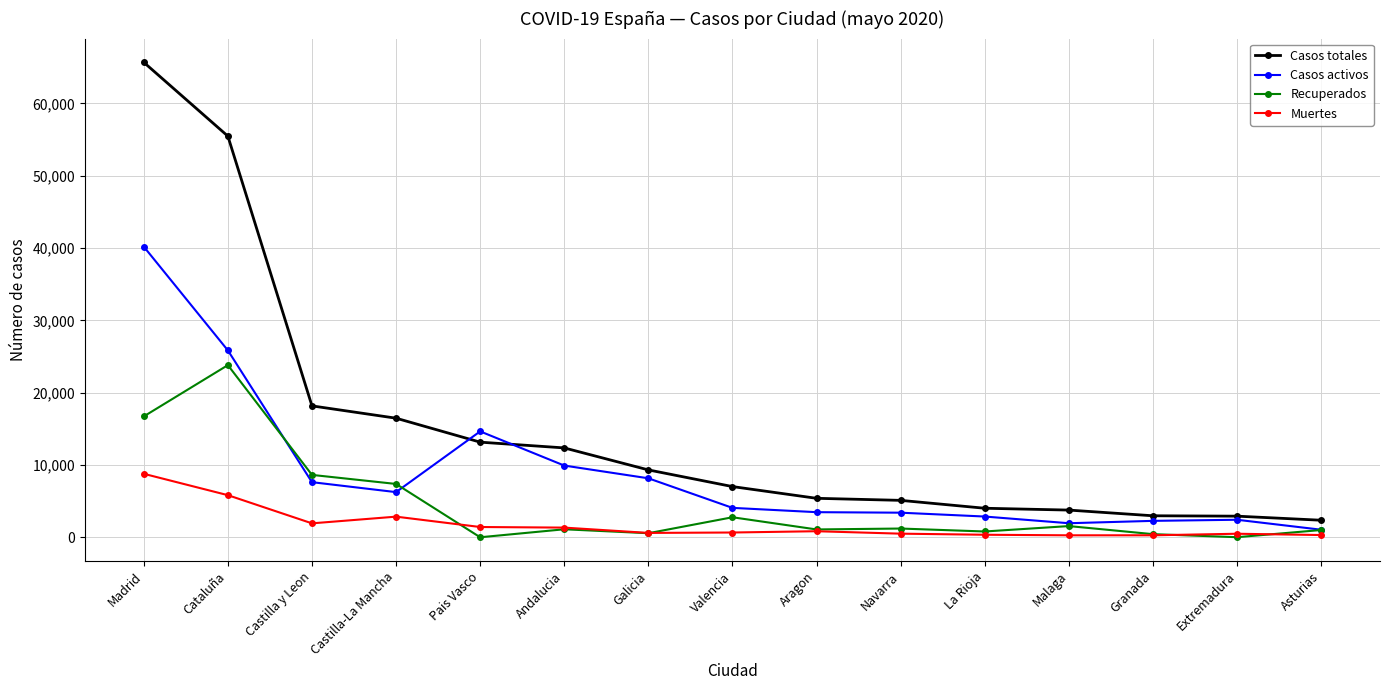

What is the sum of all Recuperados values?

67035